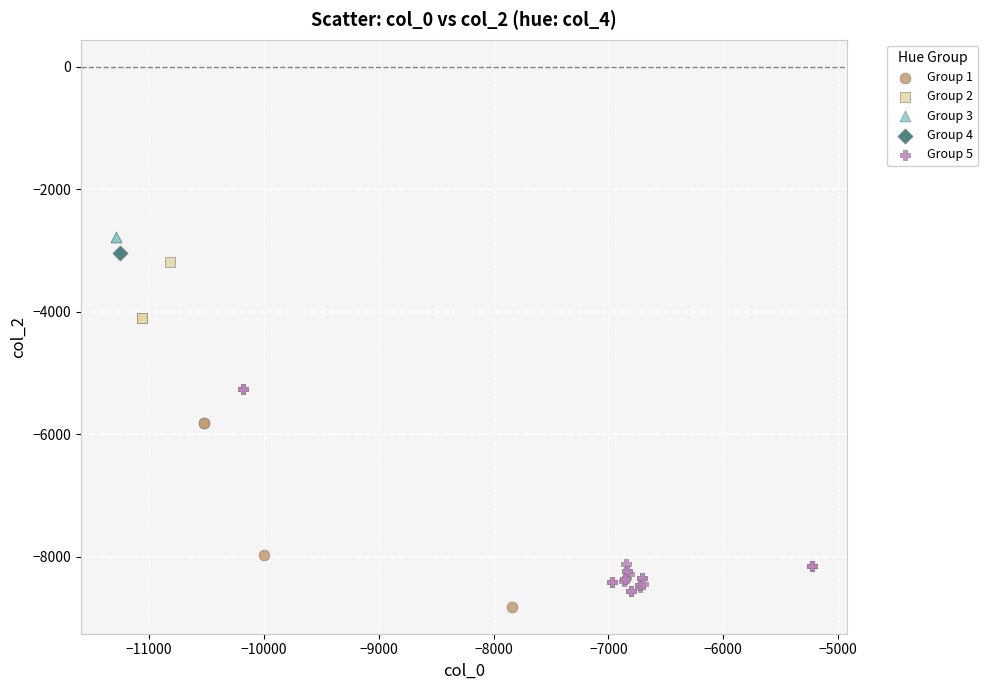

Which series reaches the minimum Y coordinate?

Group 1